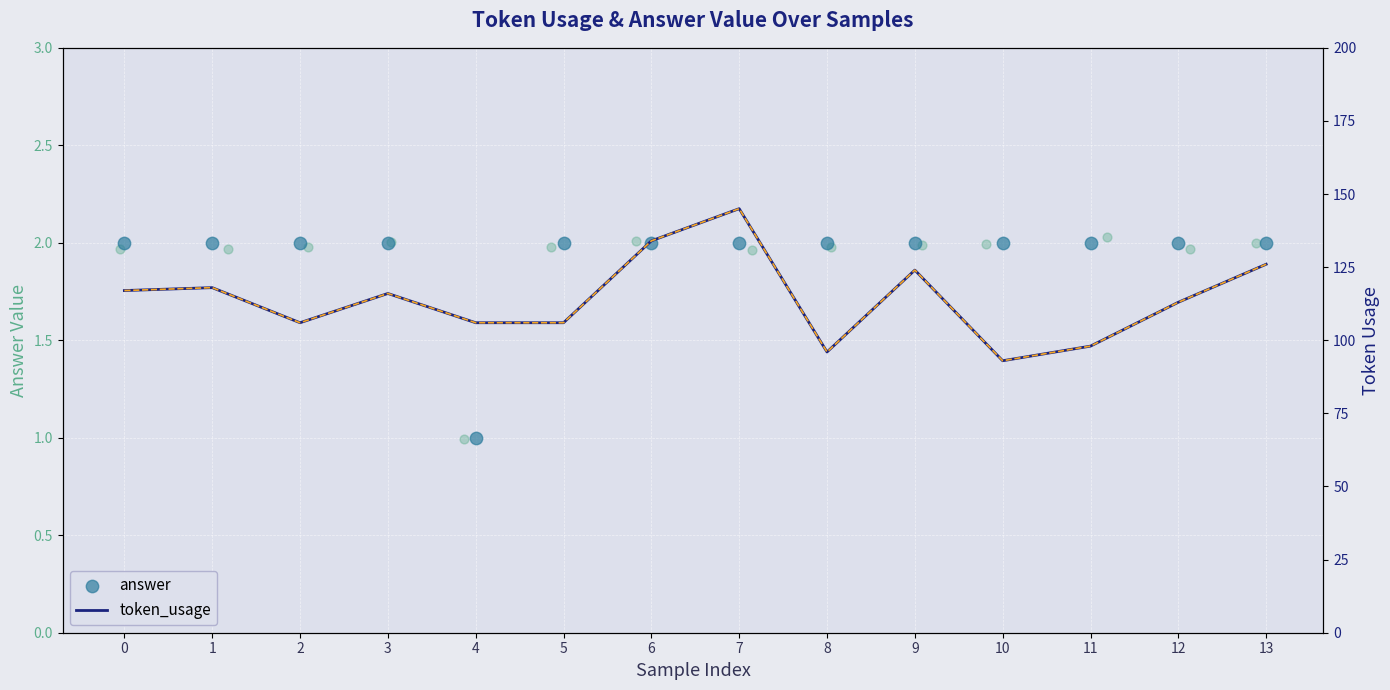

Which series has the largest Y range (max minus min)?

token_usage